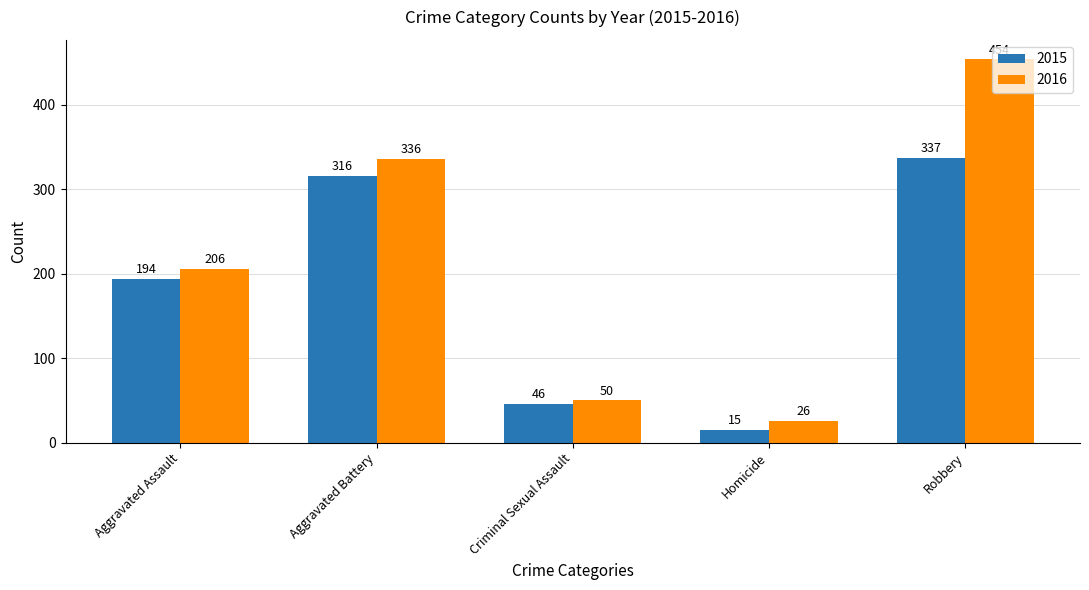

Reading left to right, extract all data points from this chart.

2015: Aggravated Assault=194	Aggravated Battery=316	Criminal Sexual Assault=46	Homicide=15	Robbery=337
2016: Aggravated Assault=206	Aggravated Battery=336	Criminal Sexual Assault=50	Homicide=26	Robbery=454